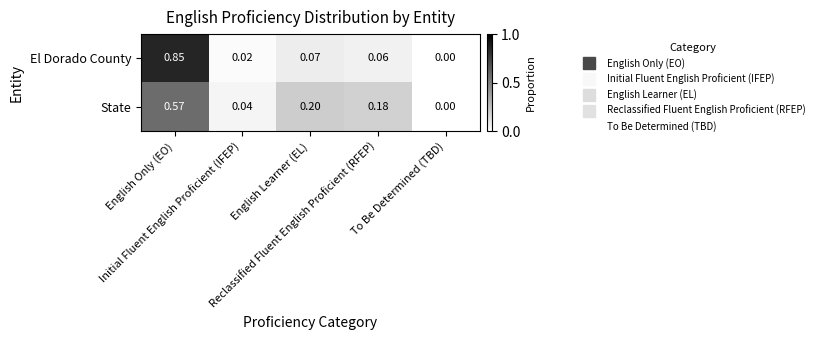

Which series has the widest spread of values?

El Dorado County